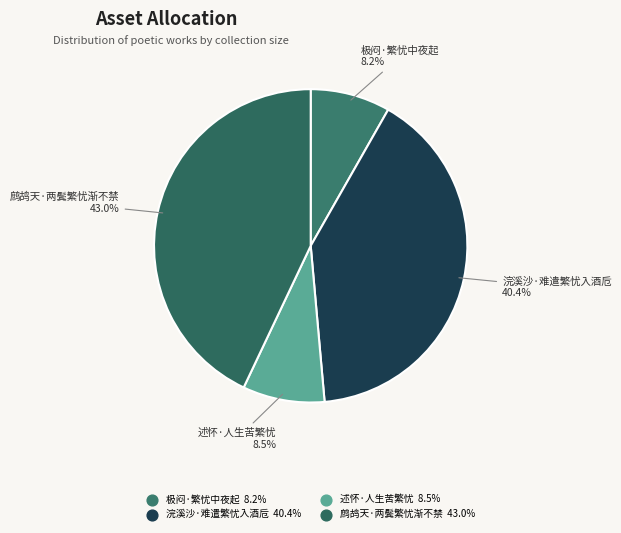

What percentage is the 鹧鸪天·两鬓繁忧渐不禁 slice, to the nearest percent?

43%